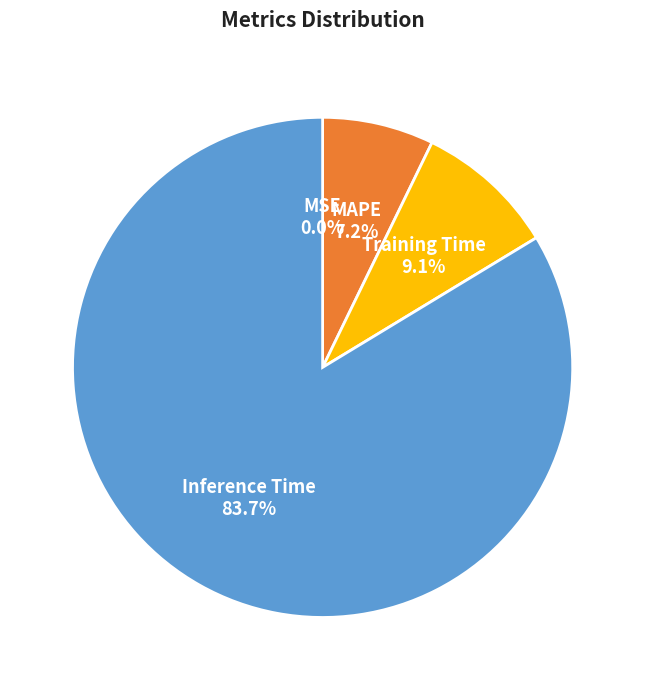

What is the largest slice in the pie chart?

Inference Time